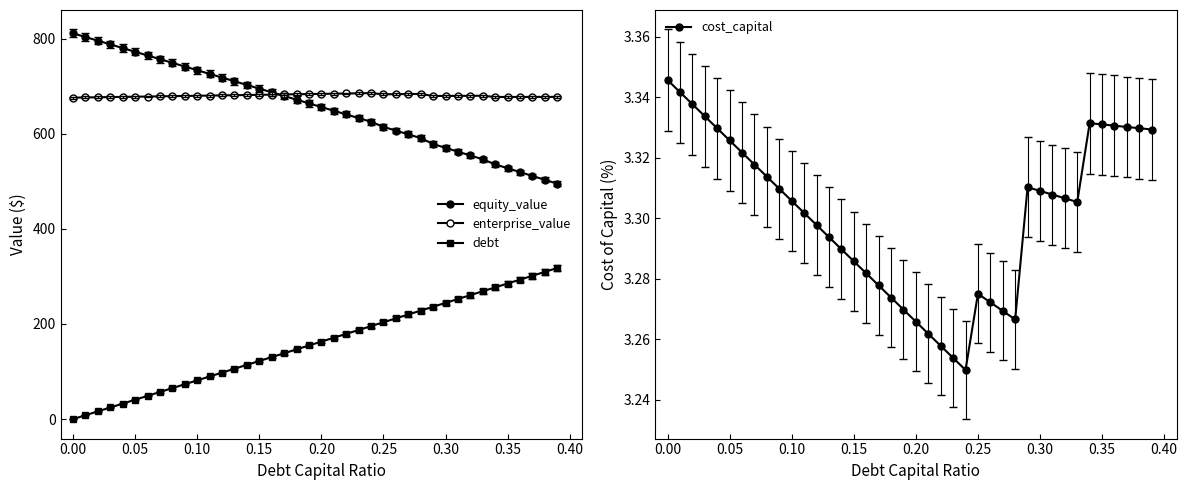

Does the chart display data point markers on the line(s)?

Yes